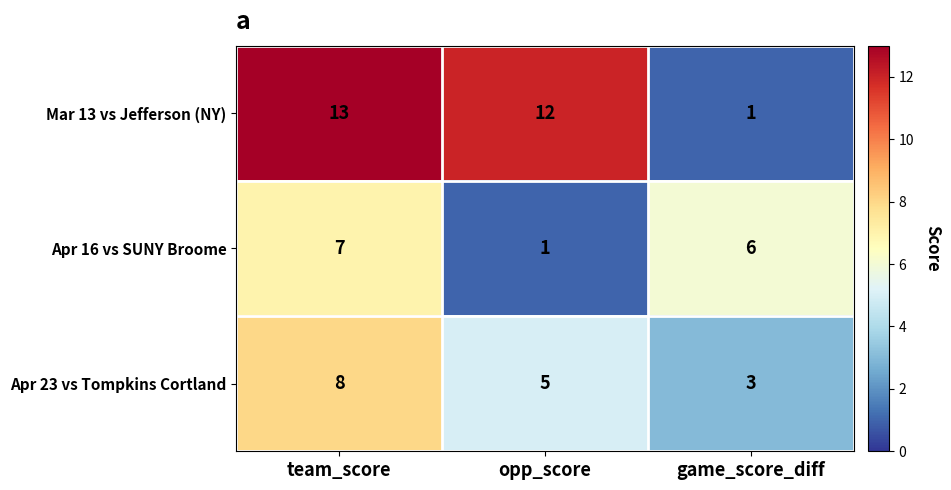

List the series in order of their peak value, lowest first.

Apr 16 vs SUNY Broome, Apr 23 vs Tompkins Cortland, Mar 13 vs Jefferson (NY)